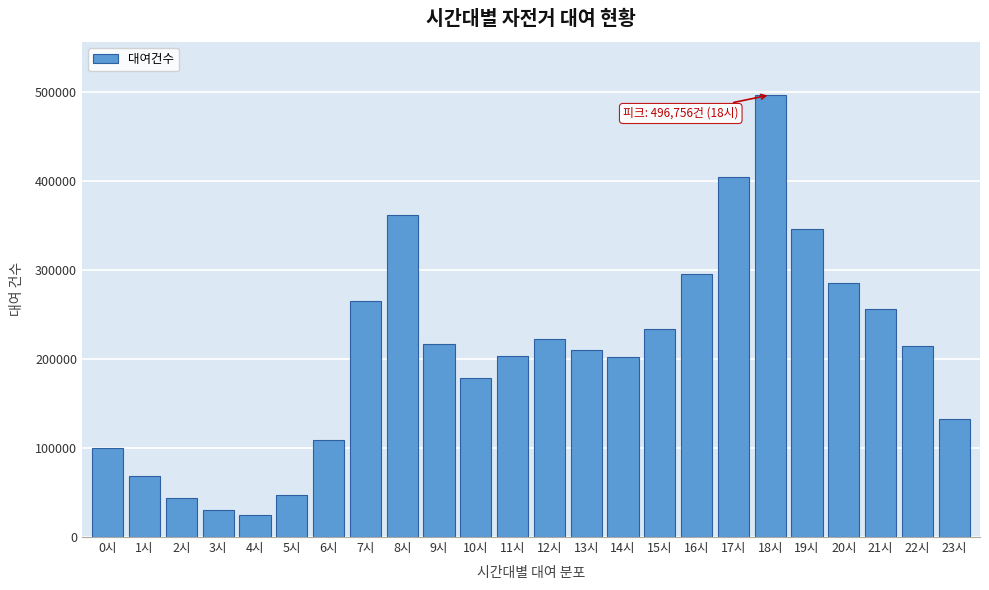

What is the value of the 4th bar from the left?

30308